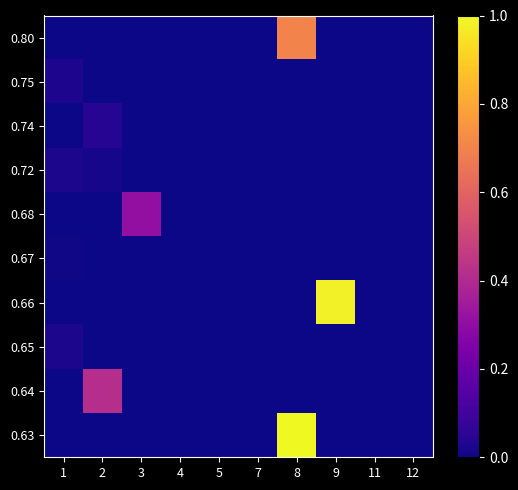

Which series has the largest total across all categories?

0.63